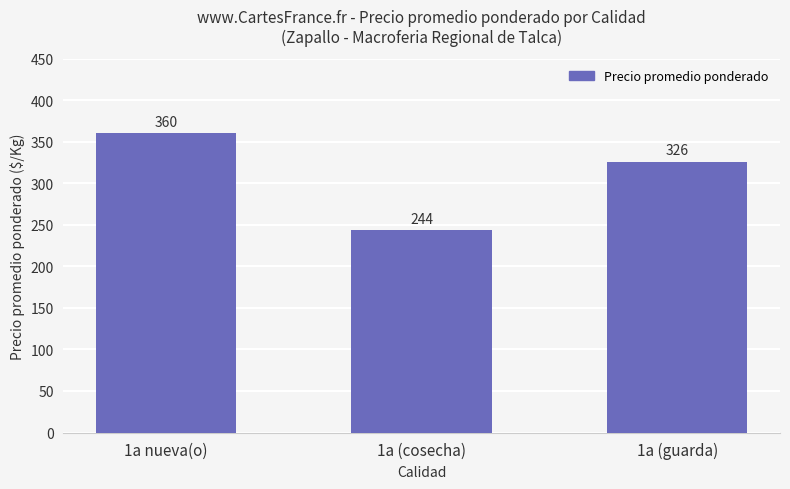

Which has a higher value, 1a nueva(o) or 1a (cosecha)?

1a nueva(o)